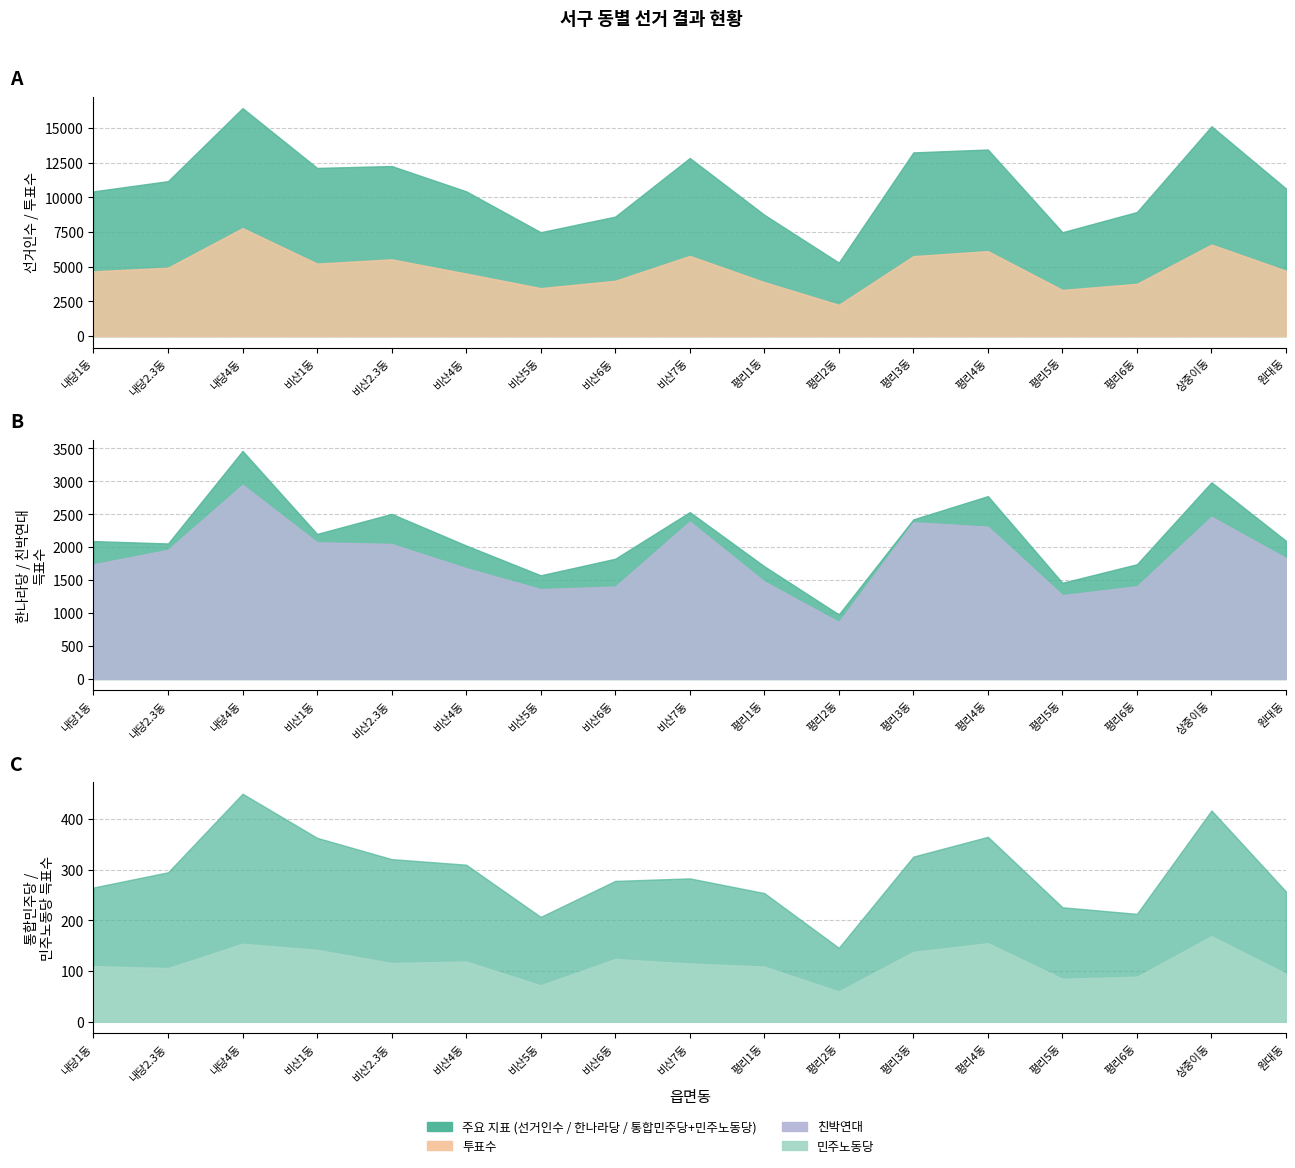

True or false: 민주노동당 and 한나라당 cross at least once.

False